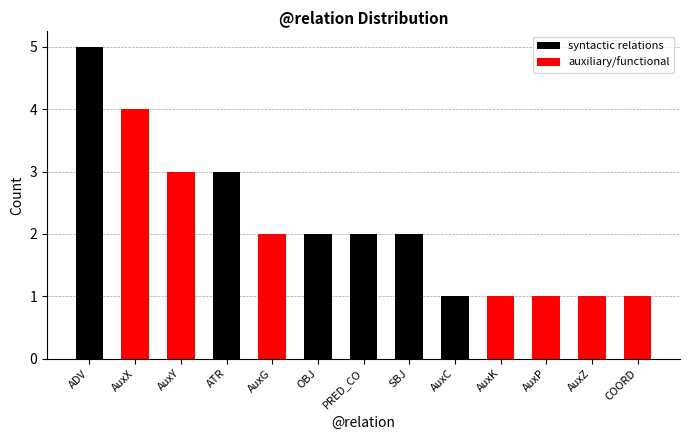

What is the change in value from ADV to AuxY?

-2